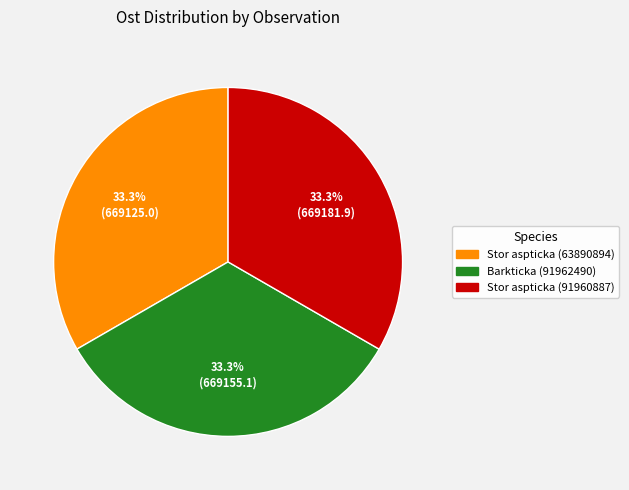

To the nearest percent, what is the average slice percentage?

33%